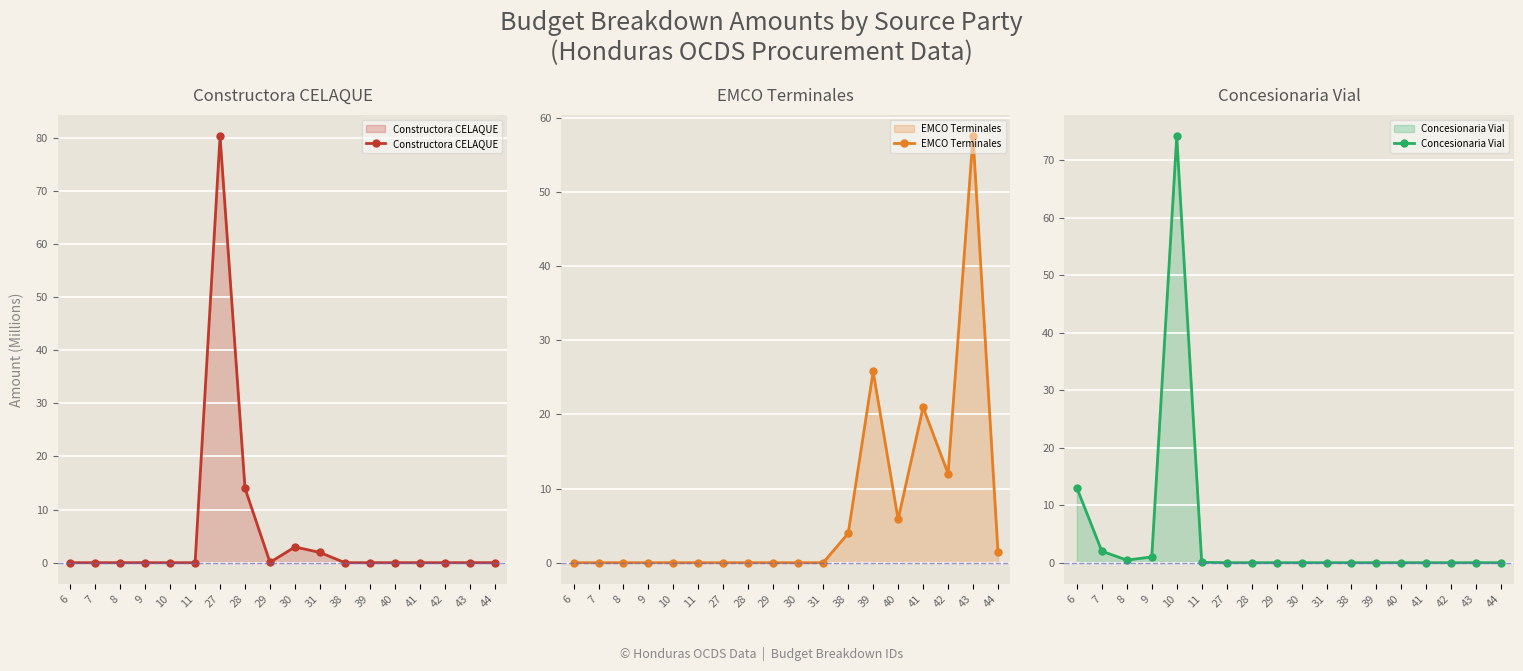

At how many categories does at least one series exceed 32?

3